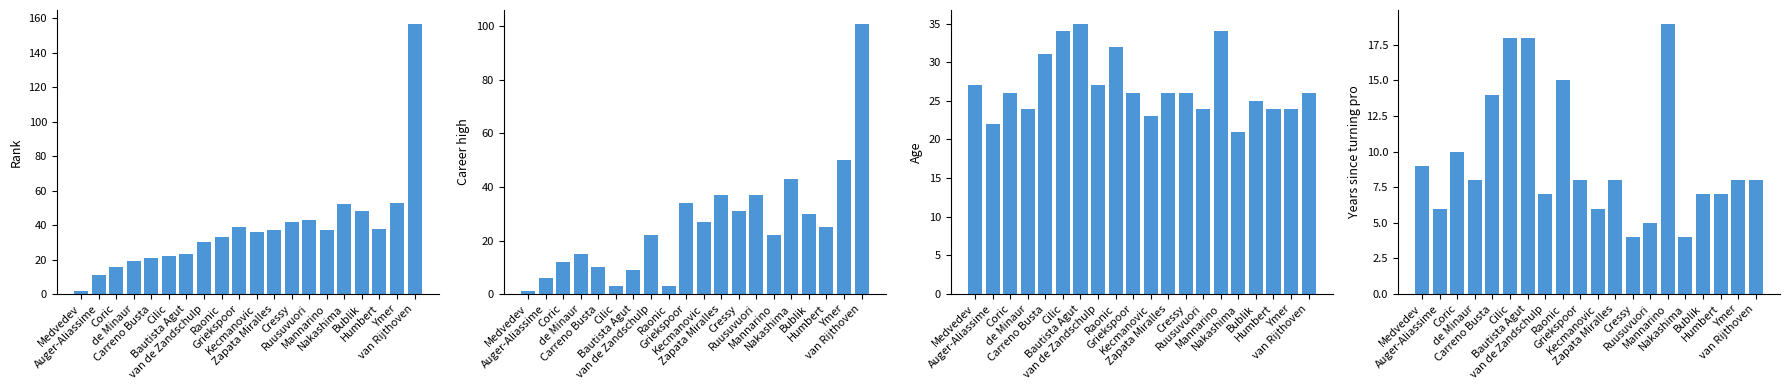

What is the average value of the Rank series?

38